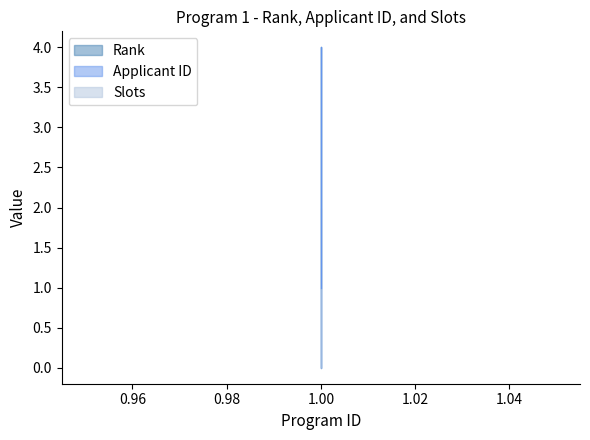

What is the difference between the second highest and second lowest values in the Rank series?

1